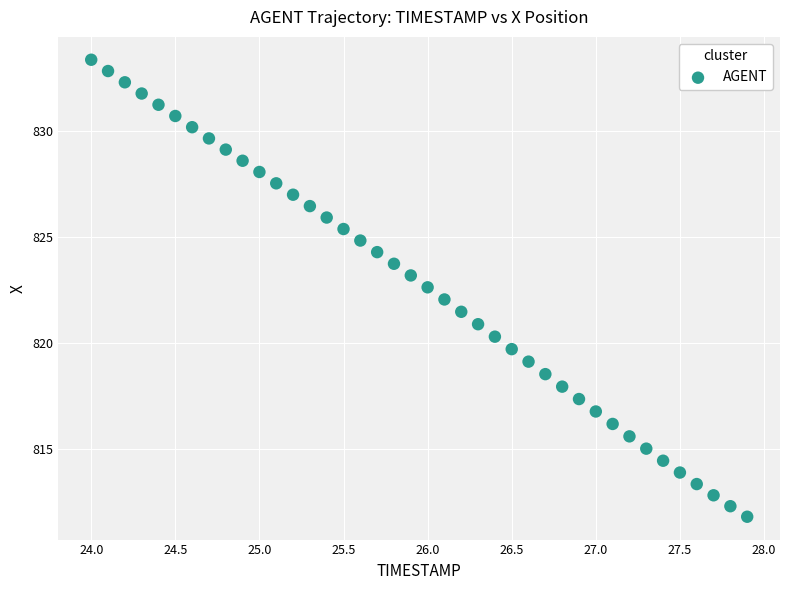

What is the range of Y values (max minus min)?

21.6